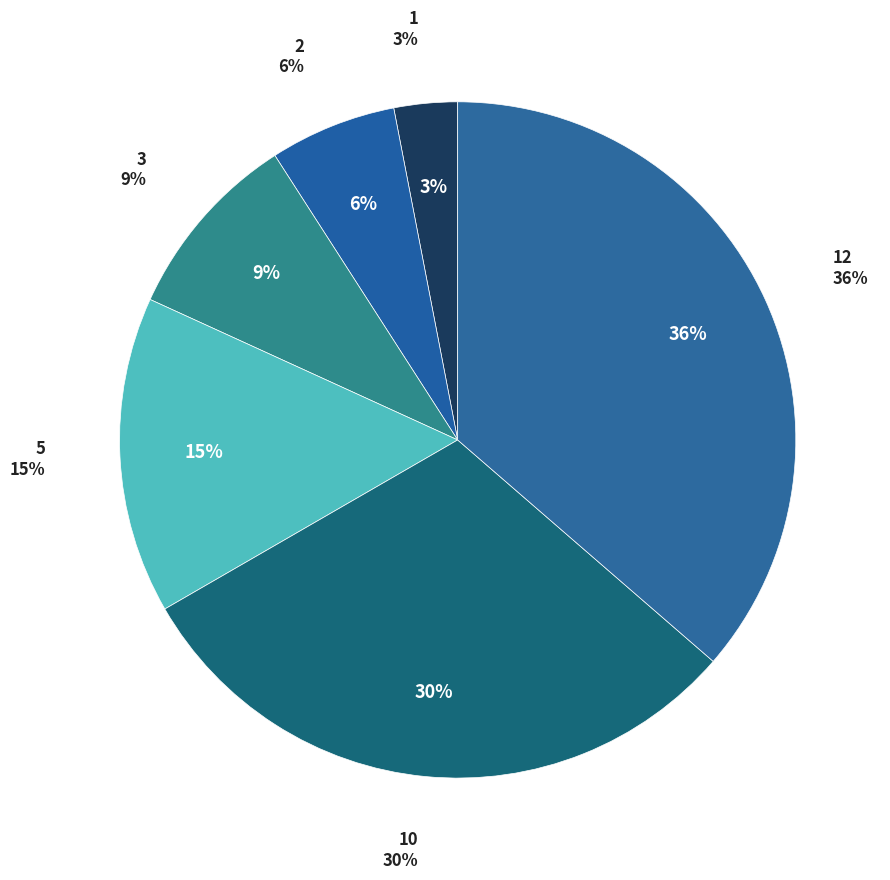

Is it true that 1 is 12% of the pie?

False